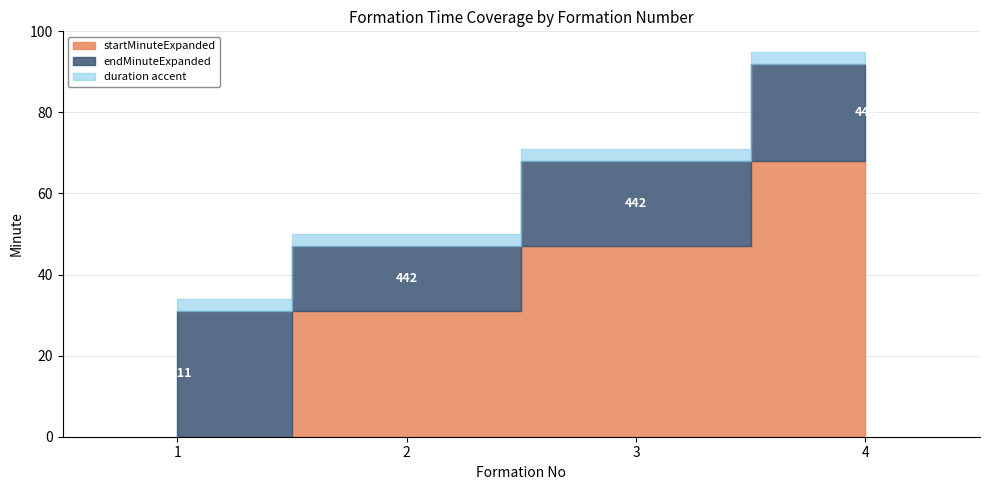

At which category is the sum across all series the highest?

4